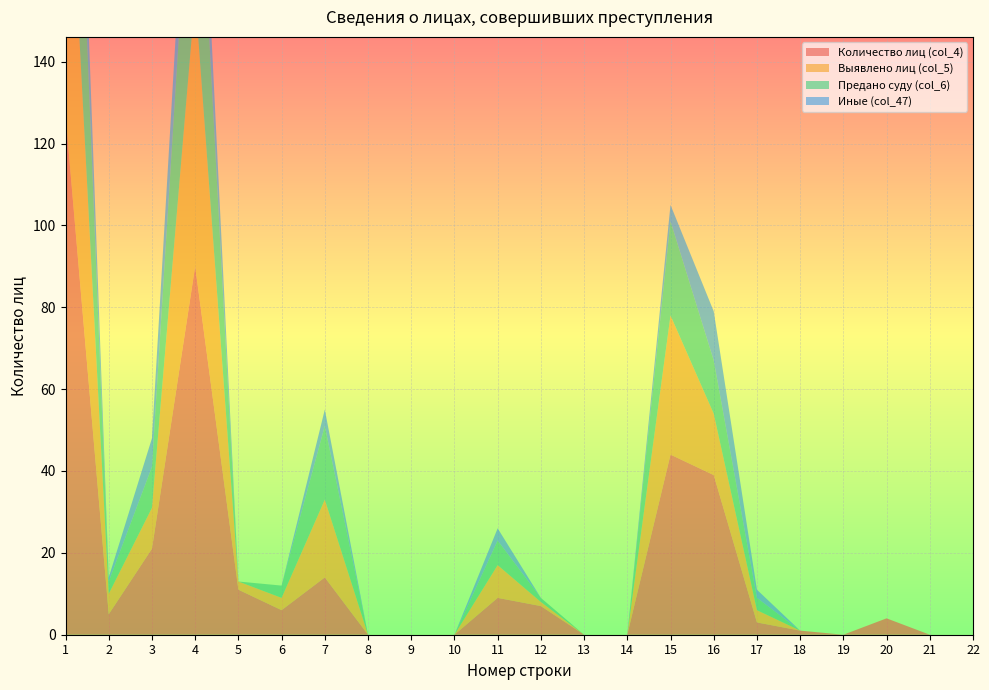

Reading right to left, list all the values displayed in this chart.

Количество лиц (col_4): 0	0	4	0	1	3	39	44	0	0	7	9	0	0	0	14	6	11	90	21	5	127
Выявлено лиц (col_5): 0	0	0	0	0	3	15	34	0	0	1	8	0	0	0	19	3	2	66	10	5	83
Предано суду (col_6): 0	0	0	0	0	3	13	23	0	0	1	6	0	0	0	18	3	0	54	10	3	67
Иные (col_47): 0	0	0	0	0	2	12	4	0	0	0	3	0	0	0	4	0	0	17	7	1	25